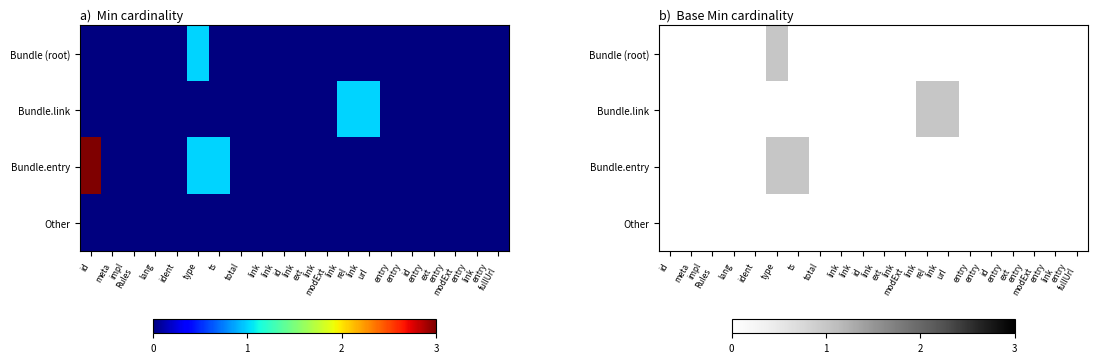

Which series changed the most between meta and link url?

Bundle.link